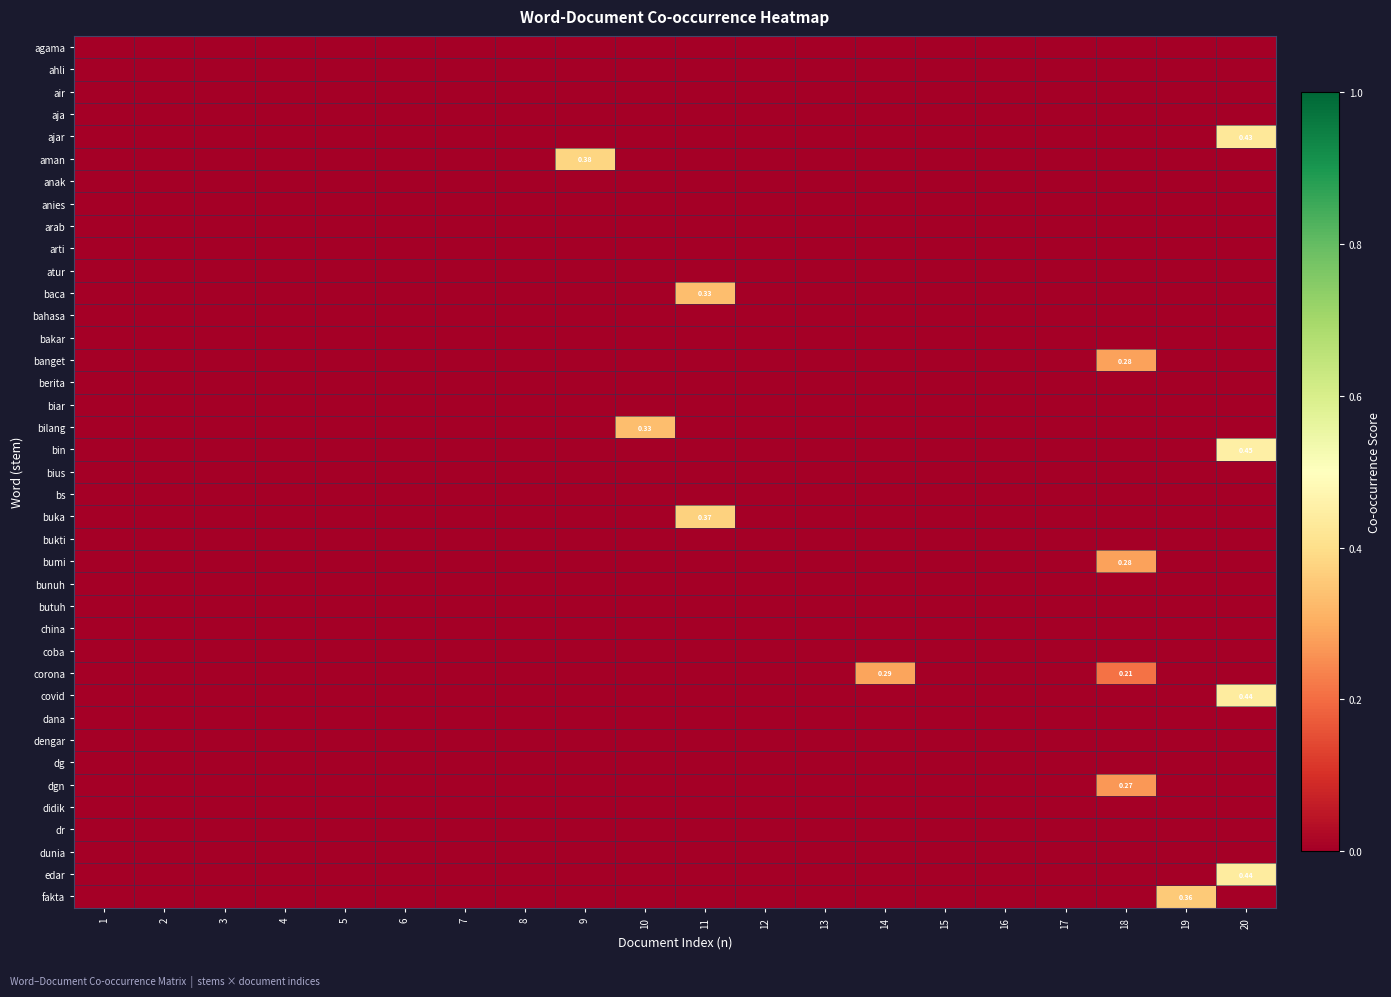

Which category has the lowest value in the bahasa series?

1